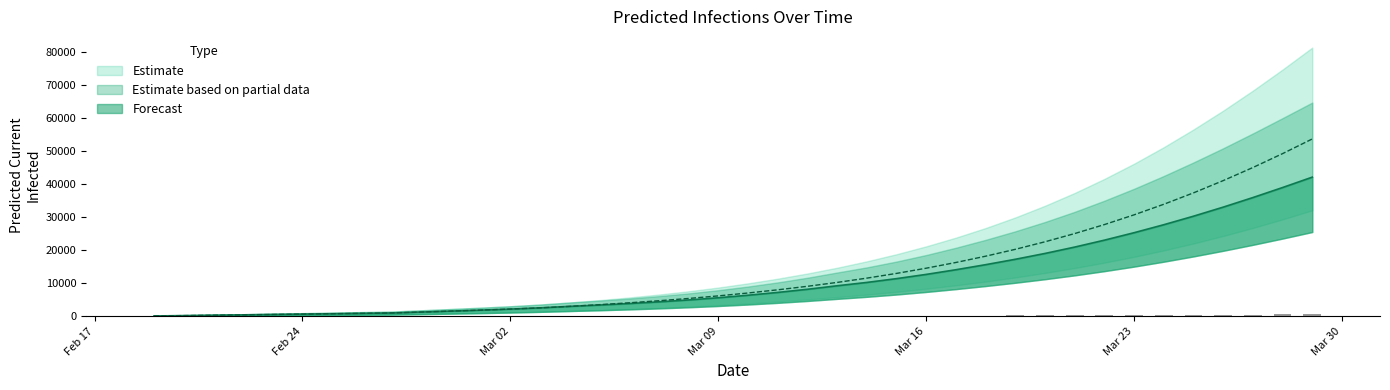

What is the sum of all current_mean values?

449107.0